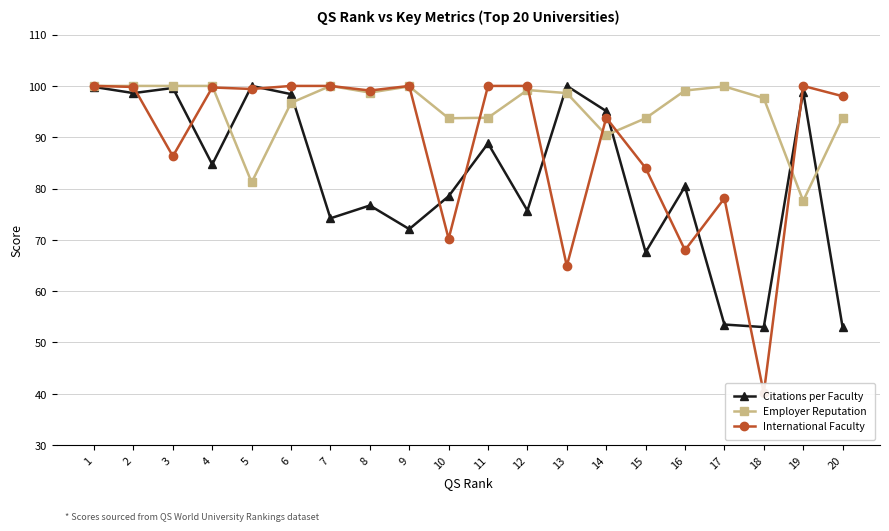

What is the sum of all International Faculty values?

1781.4